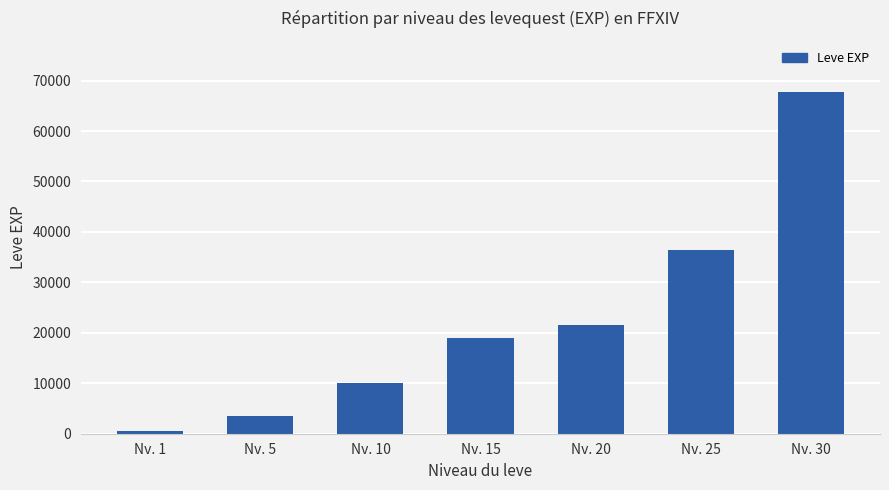

At which label is the value closest to 34180?

Nv. 25